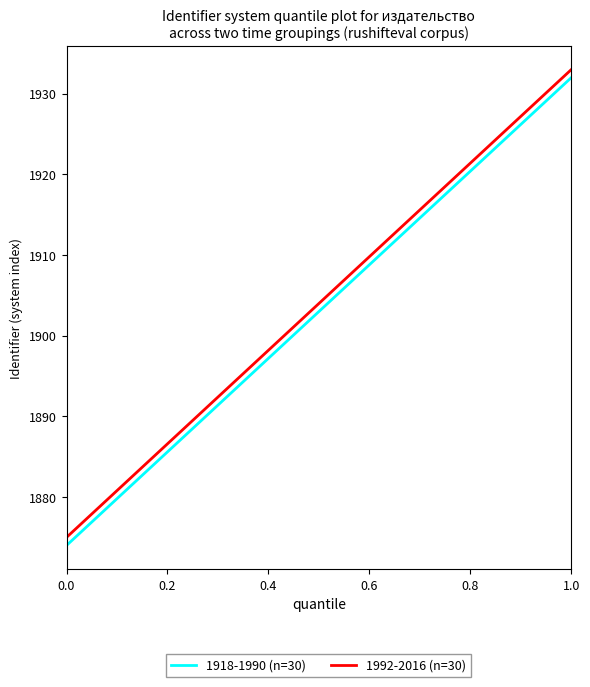

What is the maximum value shown in the chart?

1933